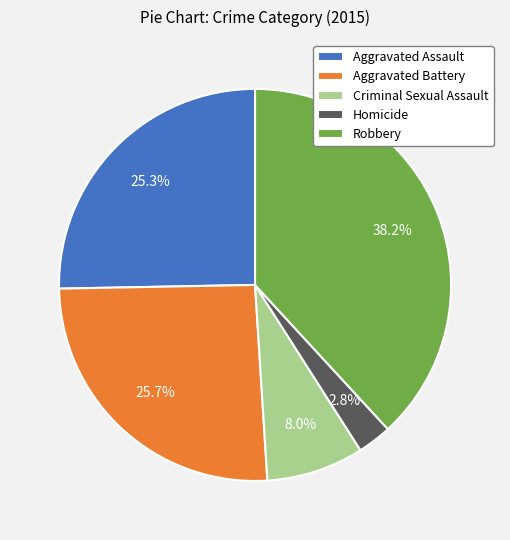

How many slices are in this pie chart?

5